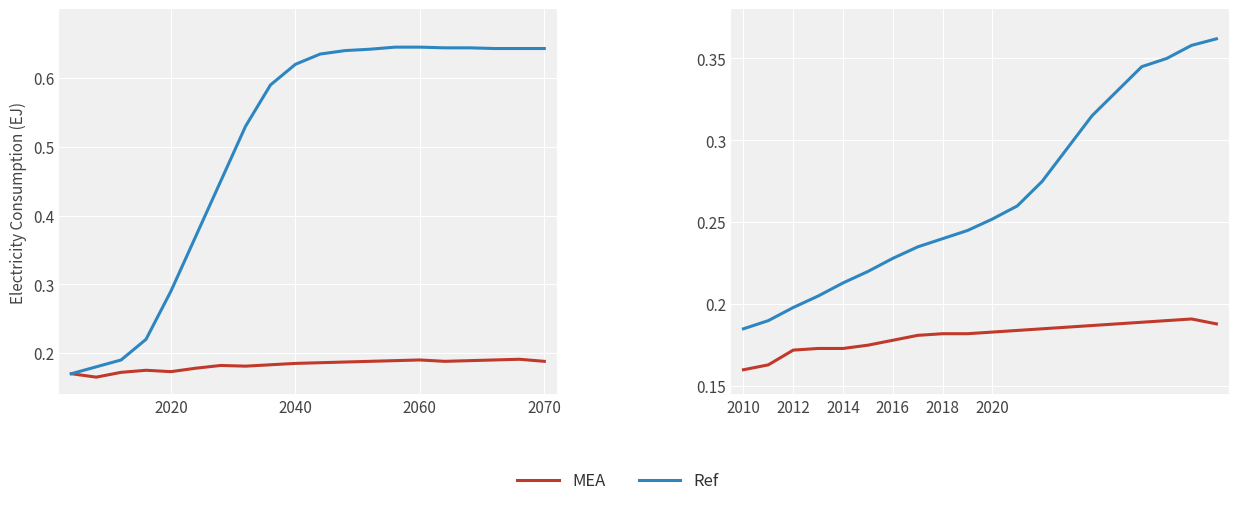

The value of MEA at 2070 is 0.2. True or false?

True